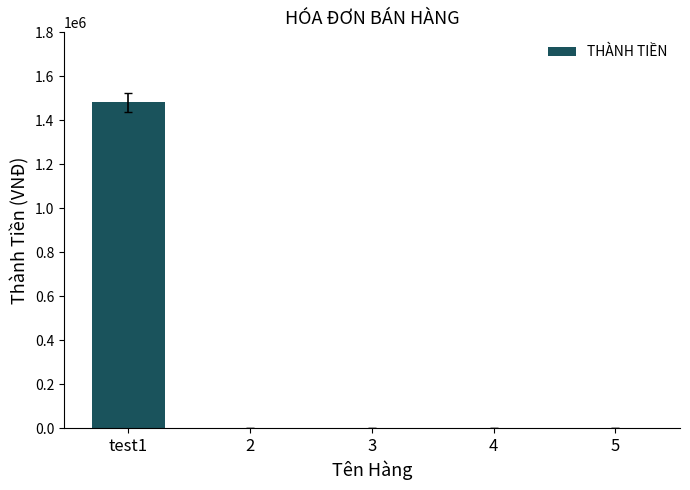

Are the bars horizontal?

No